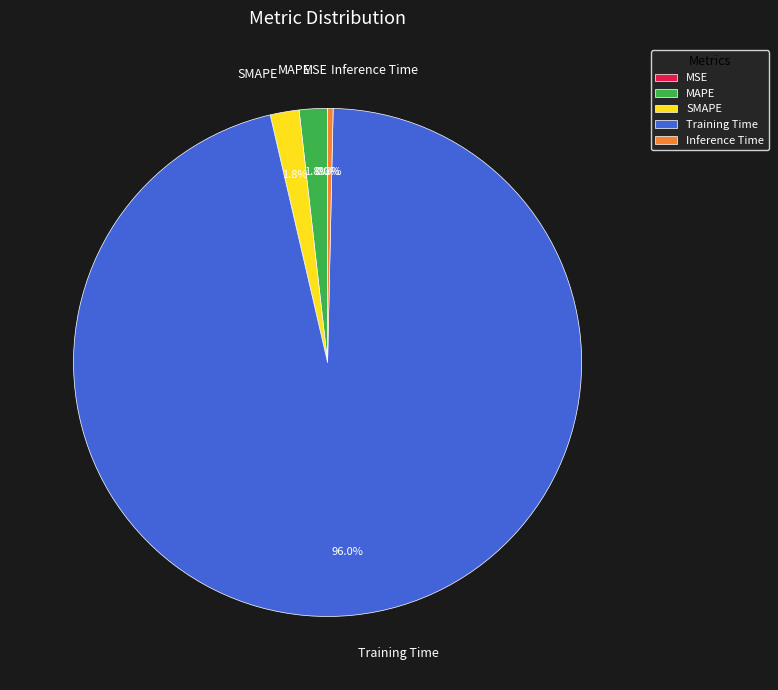

Which slice is the largest?

Training Time